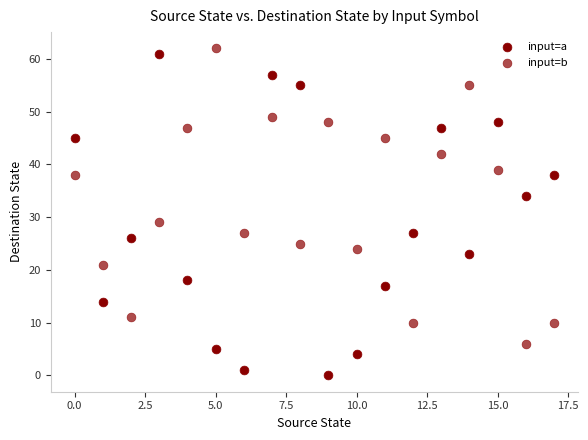

How many data points are displayed?

36